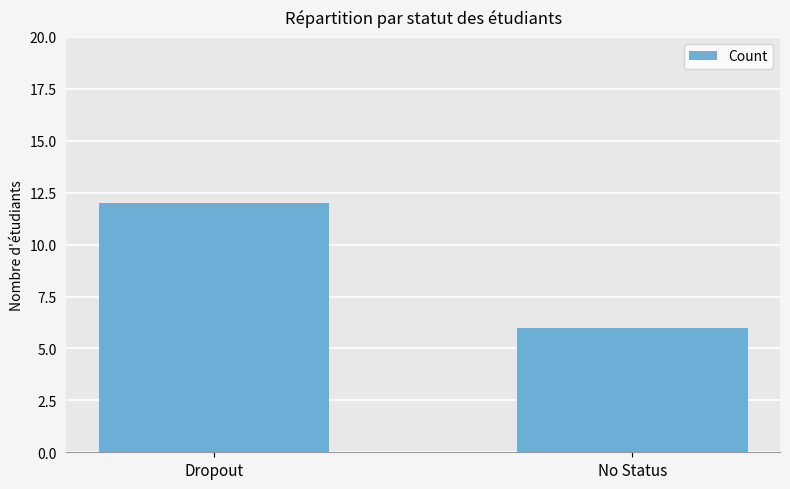

What is the label of the 2nd bar from the right?

Dropout